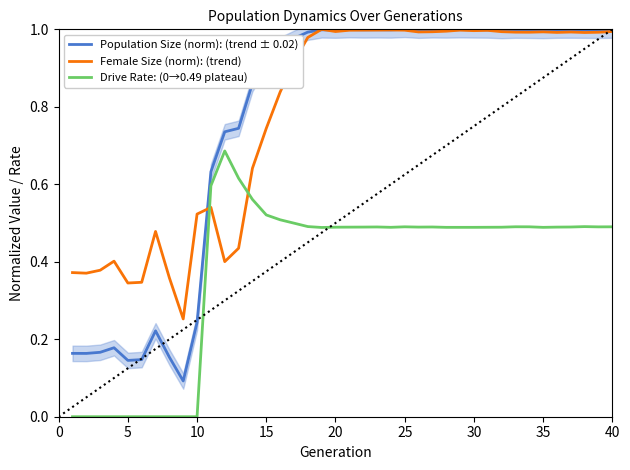

Reading left to right, extract all data points from this chart.

Population Size (norm): (trend ± 0.02): 0.2	0.2	0.2	0.2	0.1	0.1	0.2	0.2	0.1	0.2	0.6	0.7	0.7	0.9	0.9	1.0	1.0	1.0	1.0	1.0	1.0	1.0	1.0	1.0	1.0	1.0	1.0	1.0	1.0	1.0	1.0	1.0	1.0	1.0	1.0	1.0	1.0	1.0	1.0	1.0
Female Size (norm): (trend): 0.4	0.4	0.4	0.4	0.3	0.3	0.5	0.4	0.3	0.5	0.5	0.4	0.4	0.6	0.7	0.8	0.9	1.0	1.0	1.0	1.0	1.0	1.0	1.0	1.0	1.0	1.0	1.0	1.0	1.0	1.0	1.0	1.0	1.0	1.0	1.0	1.0	1.0	1.0	1.0
Drive Rate: (0→0.49 plateau): 0.0	0.0	0.0	0.0	0.0	0.0	0.0	0.0	0.0	0.0	0.6	0.7	0.6	0.6	0.5	0.5	0.5	0.5	0.5	0.5	0.5	0.5	0.5	0.5	0.5	0.5	0.5	0.5	0.5	0.5	0.5	0.5	0.5	0.5	0.5	0.5	0.5	0.5	0.5	0.5